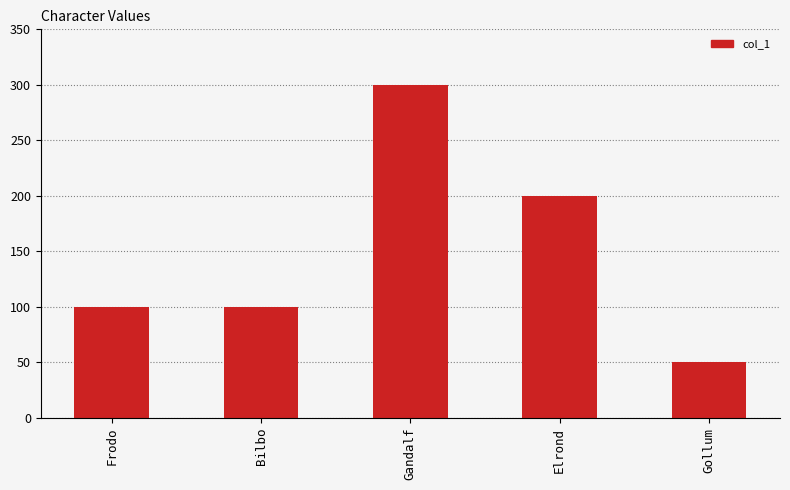

What is the approximate value at Frodo?

100